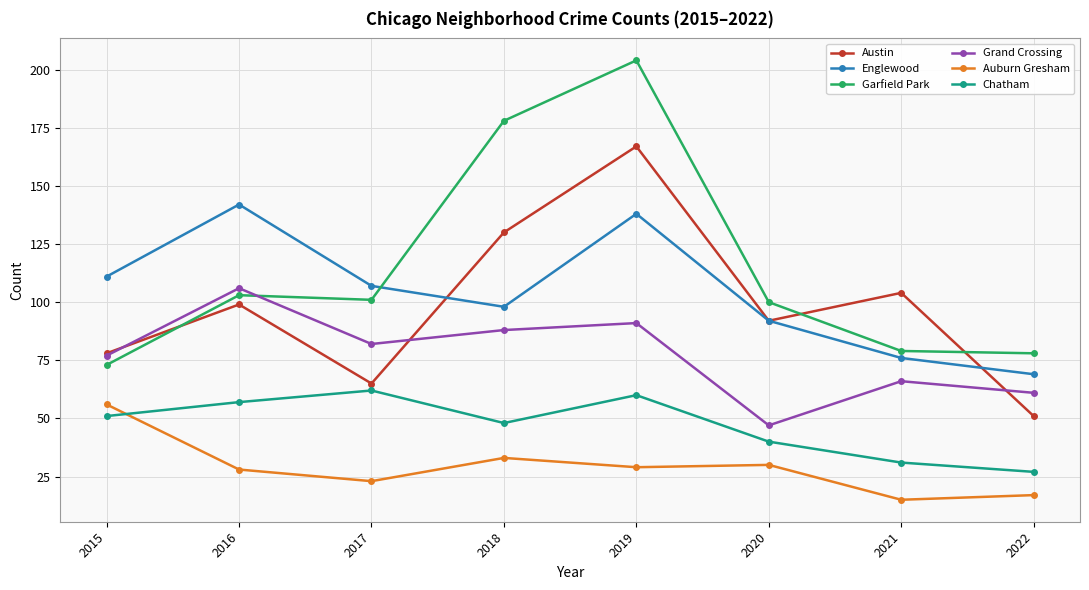

Where is the first local maximum for Englewood?

2016